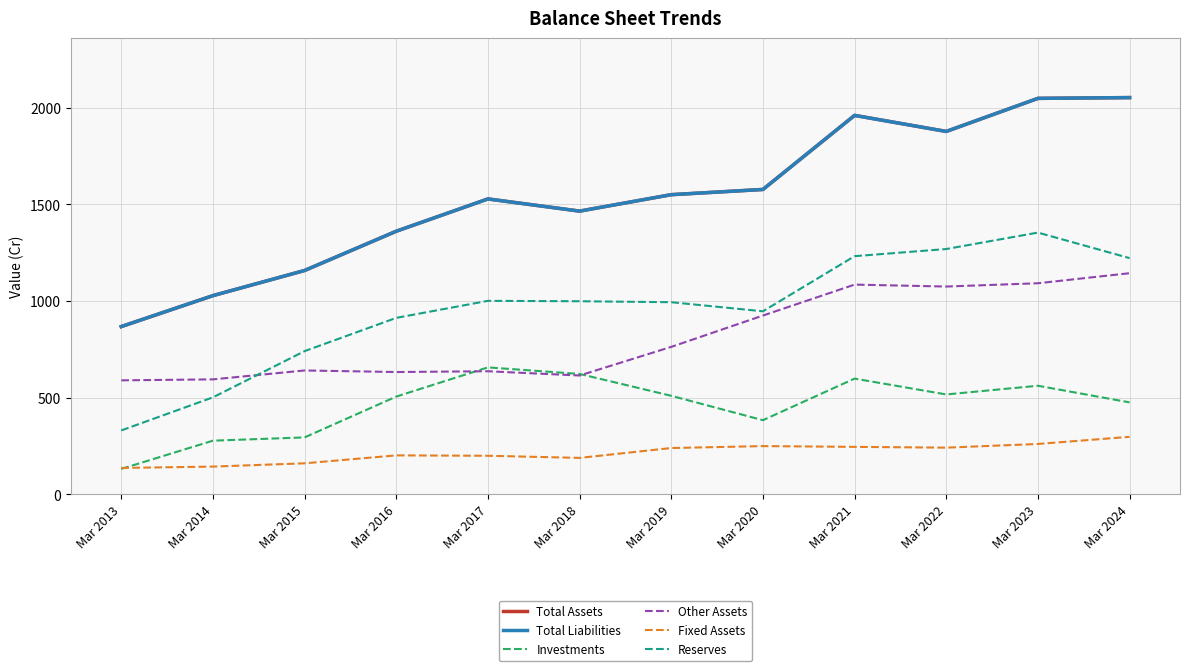

Is this an area chart (filled region under the line)?

No